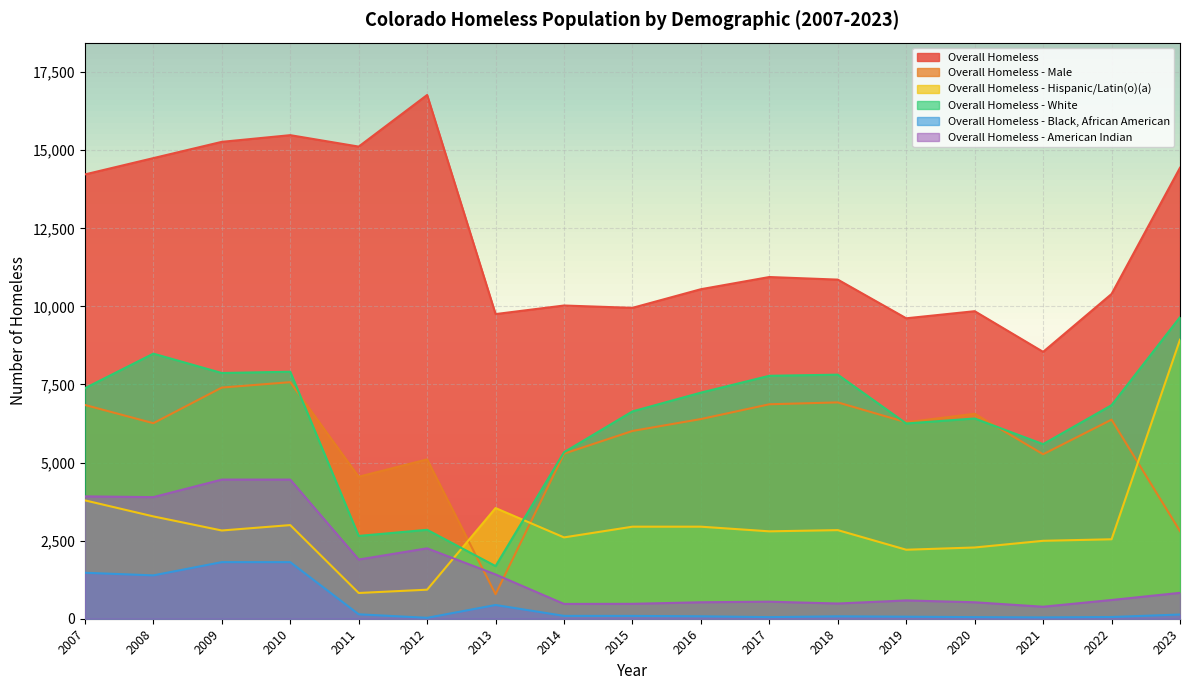

How many lines are shown in the chart?

6